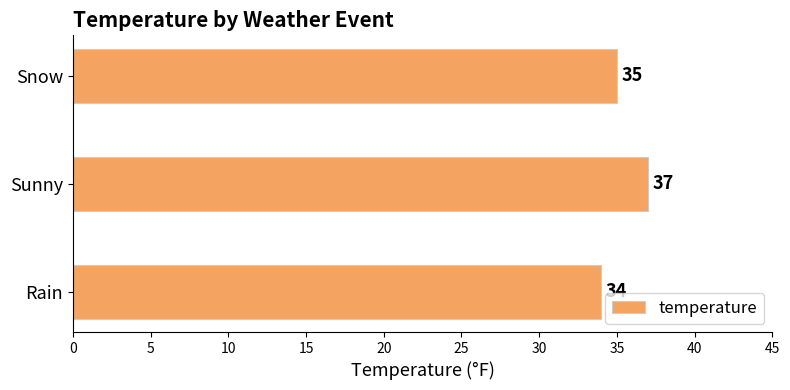

List the labels in order of value, smallest first.

Rain, Snow, Sunny